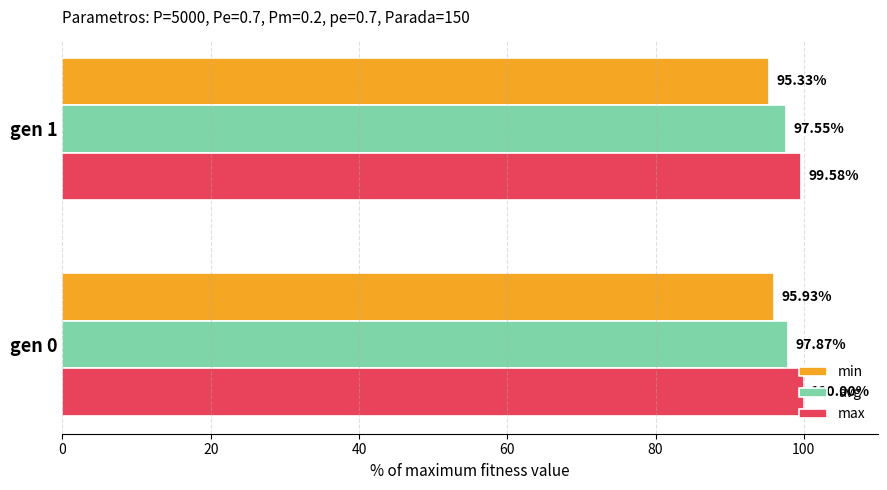

Rank the series by their average value, from highest to lowest.

max, avg, min